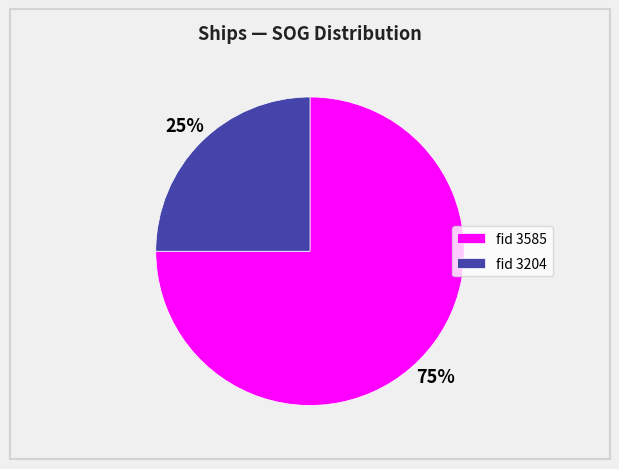

The fid 3585 slice represents 75% of the pie. True or false?

True